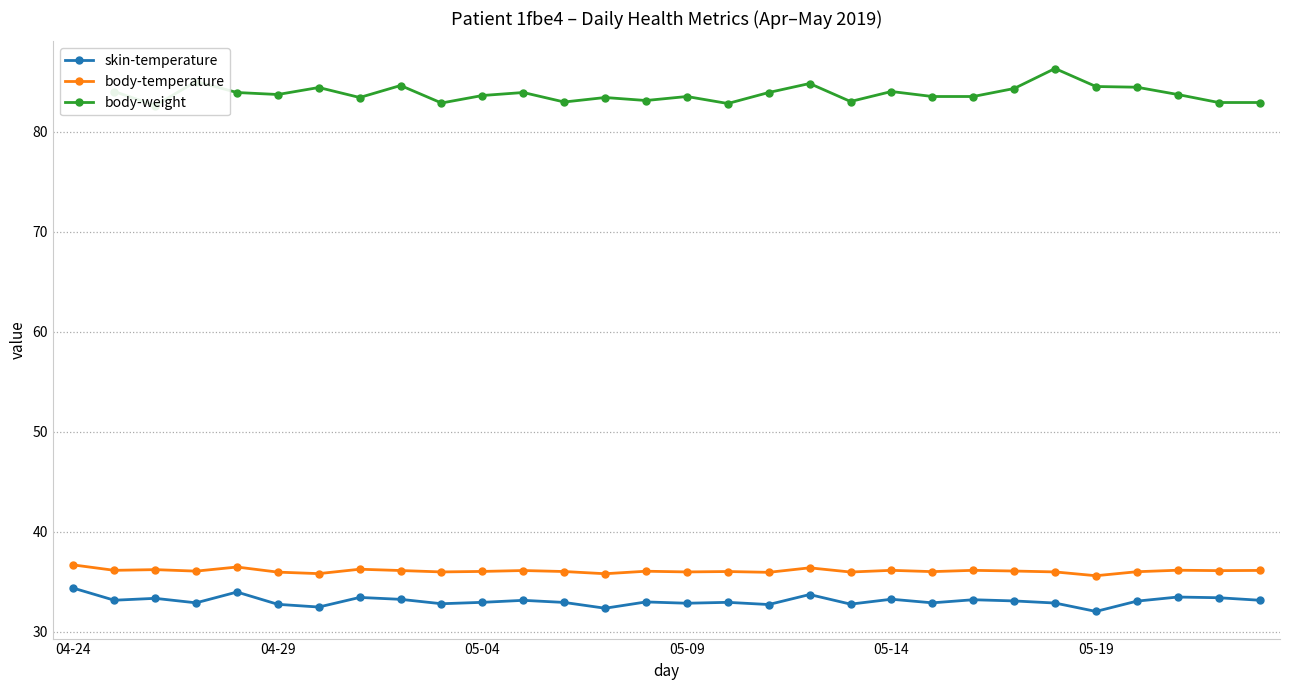

The skin-temperature series shows 32.7 at 04-29. True or false?

True